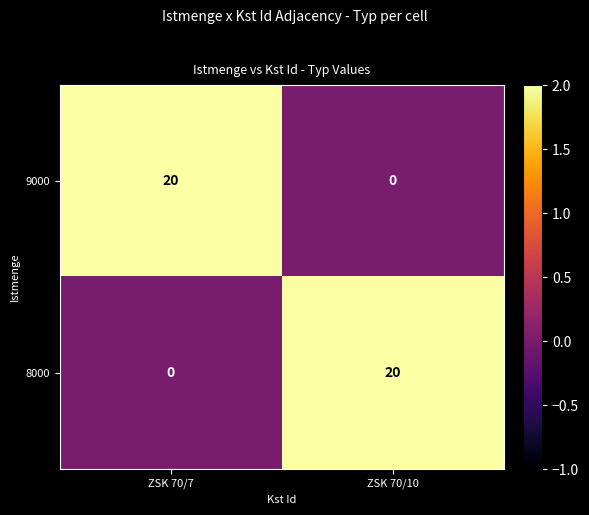

What is the total value across all series at ZSK 70/7?

20